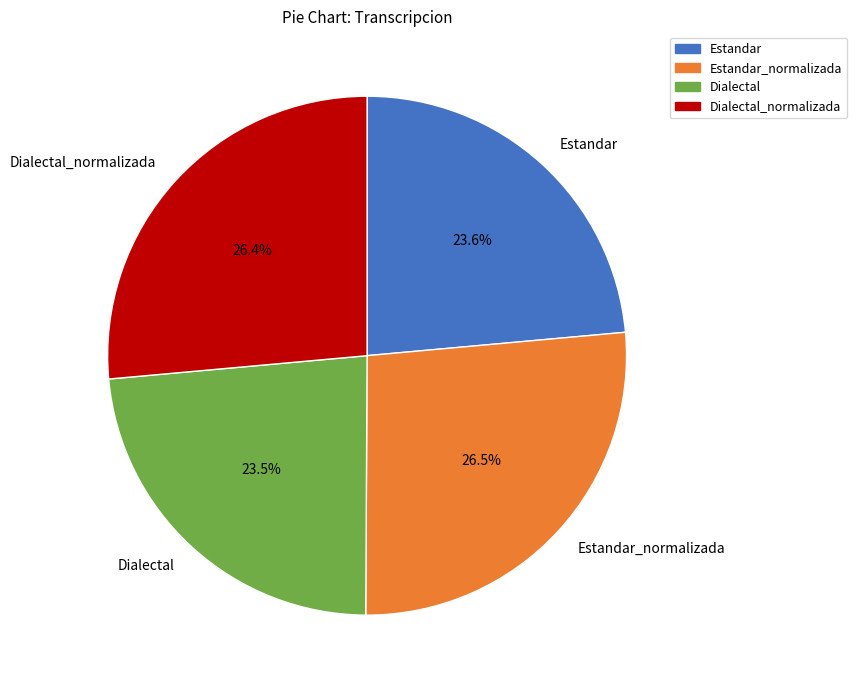

Which has a higher value, Dialectal_normalizada or Dialectal?

Dialectal_normalizada